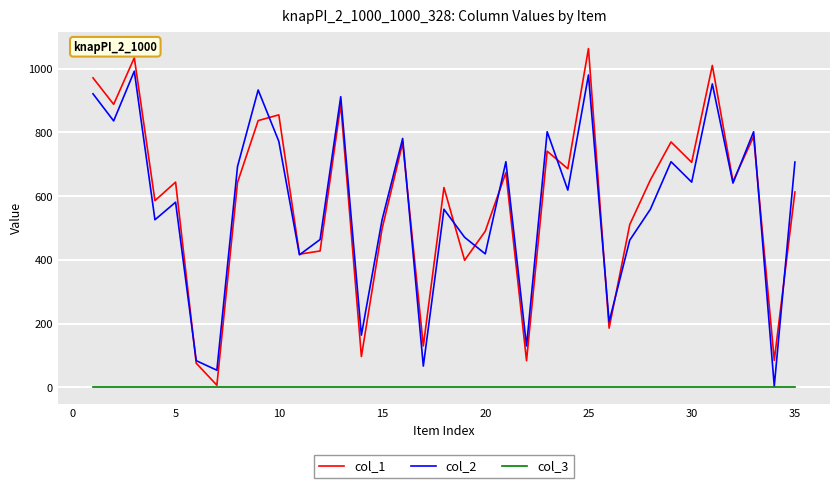

Which series has the largest total across all categories?

col_1